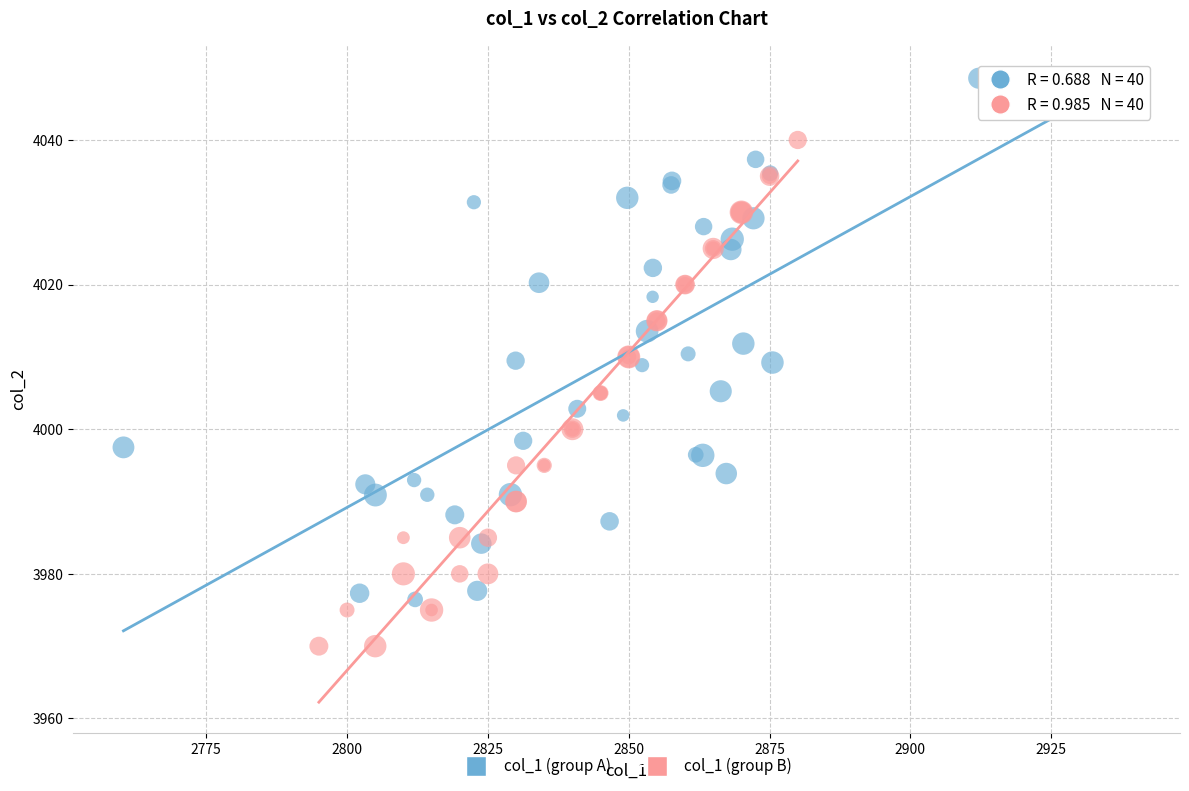

What are all the series names shown in the legend?

col_1 (group A), col_1 (group B)